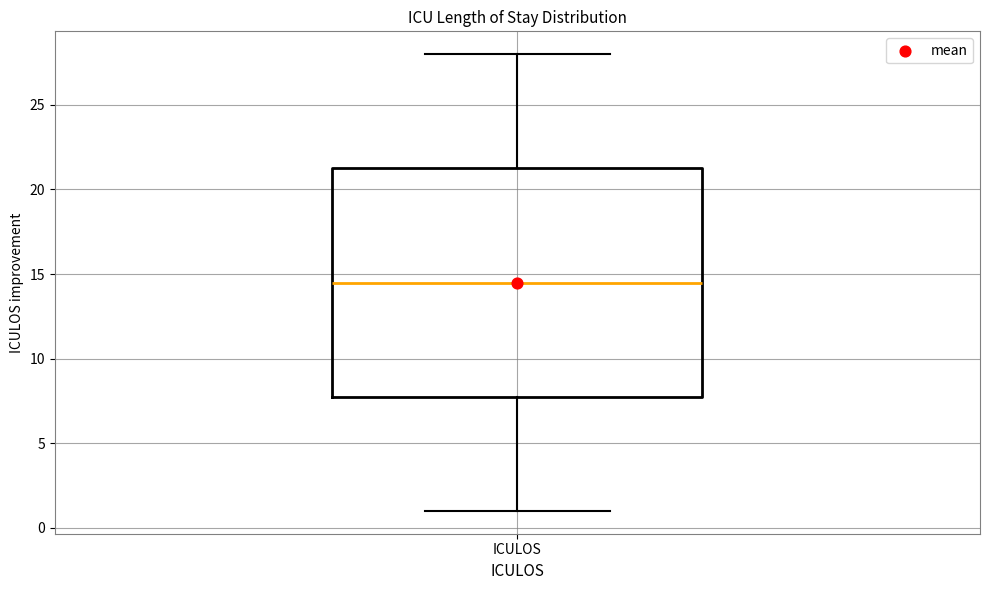

Transcribe this box plot: give where the median line is, the range the box spans, and where the two whiskers end, as read against the y-axis. The values are not printed on the chart, so give them approximately, as read against the axis.

median 14.5, box 8.0 to 21.5, whiskers 1.0 to 28.0